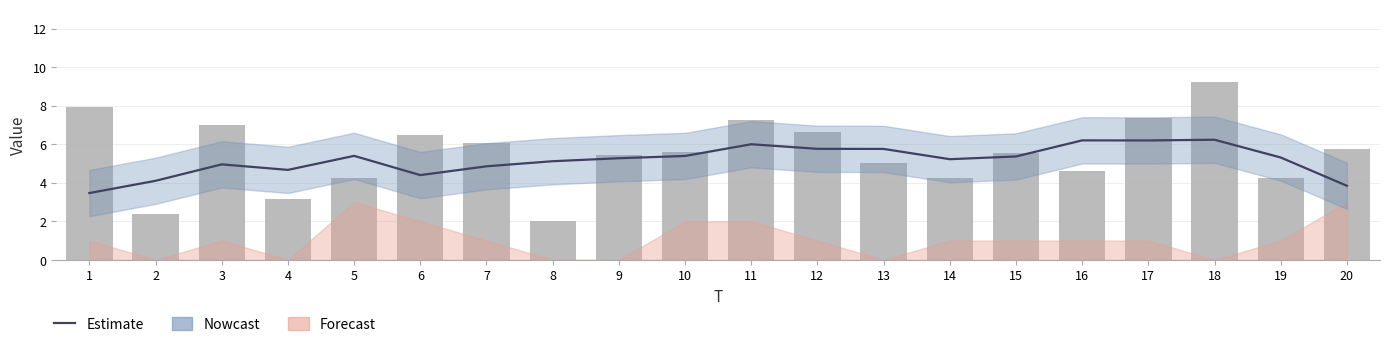

What is the sum of all x1 (Nowcast bars) values?

110.3